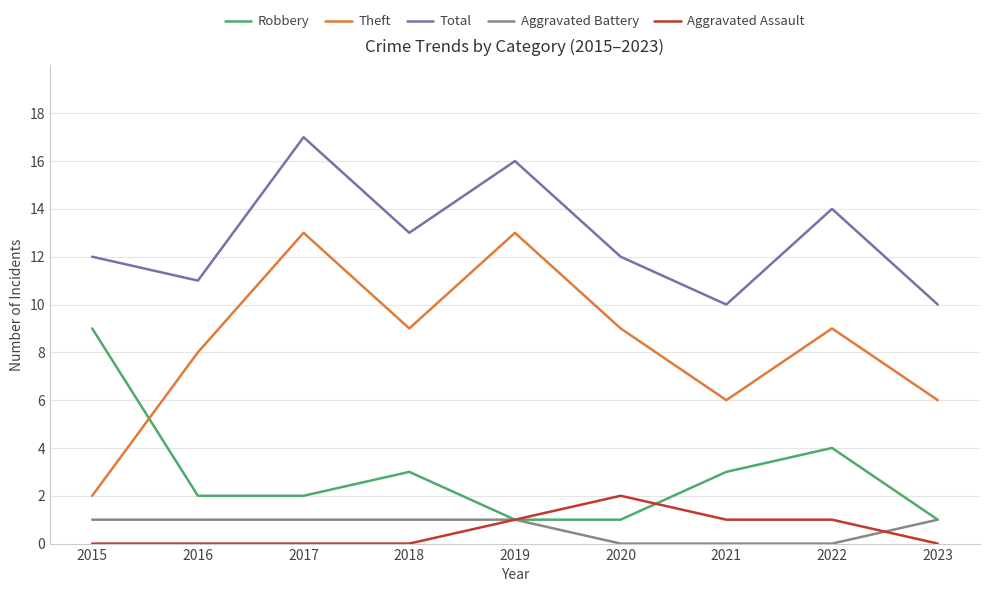

True or false: Aggravated Assault and Theft cross at least once.

False